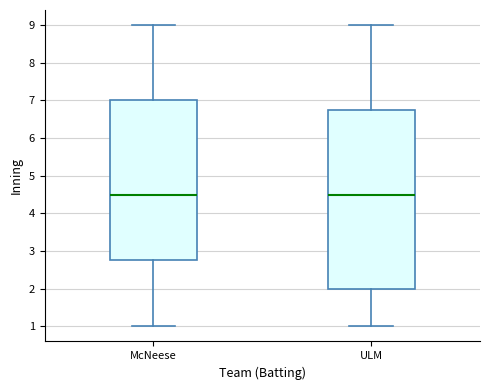

Reading left to right, read every box against the y-axis: the position of its median line, the range the box covers, and the ends of its whiskers. The values are not printed on the chart, so give them approximately, as read against the axis.

McNeese: median 4.5, box 2.8 to 7.0, whiskers 1.0 to 9.0
ULM: median 4.5, box 2.0 to 6.8, whiskers 1.0 to 9.0